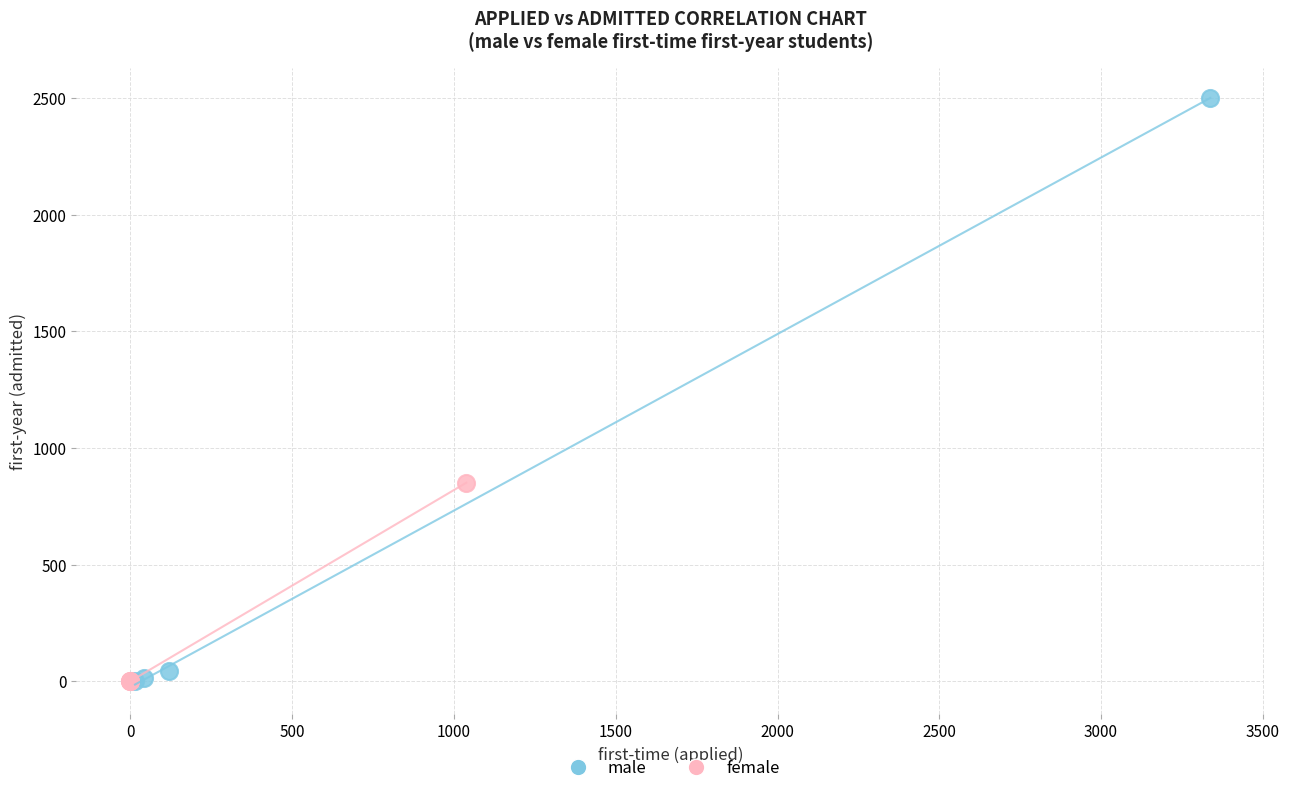

Which series contains the highest Y value?

male